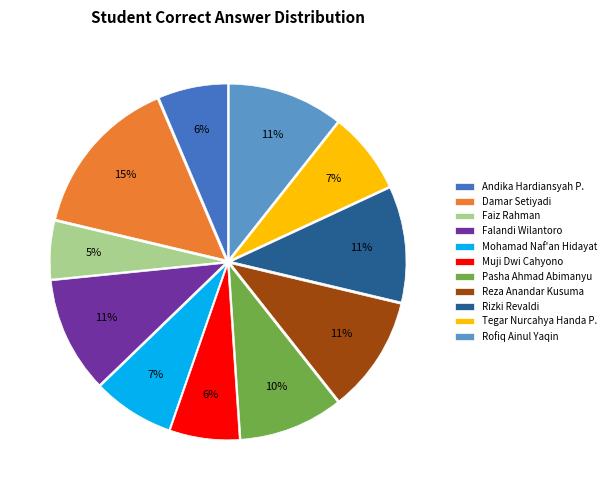

What is the ratio of the value at Mohamad Naf'an Hidayat to the value at Faiz Rahman?

1.4